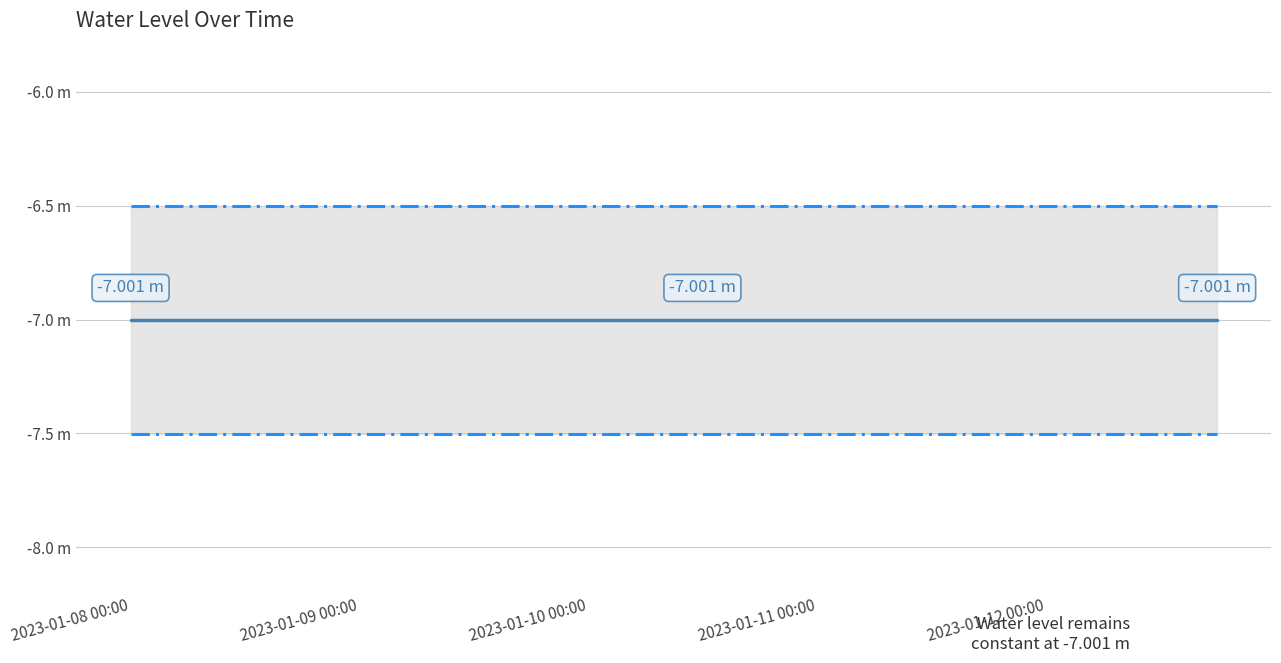

True or false: Upper bound and Lower bound cross at least once.

False